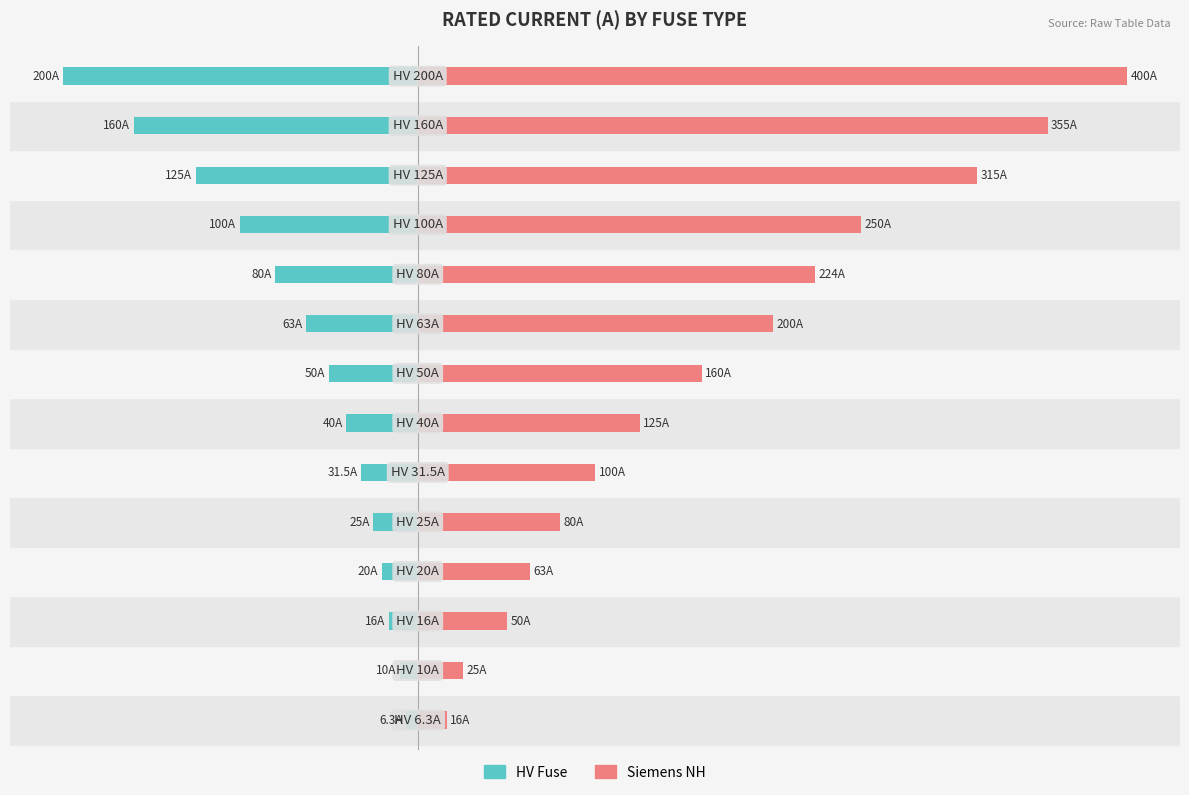

Reading right to left, list all the values displayed in this chart.

HV Fuse: -200.0	-160.0	-125.0	-100.0	-80.0	-63.0	-50.0	-40.0	-31.5	-25.0	-20.0	-16.0	-10.0	-6.3
Siemens NH: 400.0	355.0	315.0	250.0	224.0	200.0	160.0	125.0	100.0	80.0	63.0	50.0	25.0	16.0